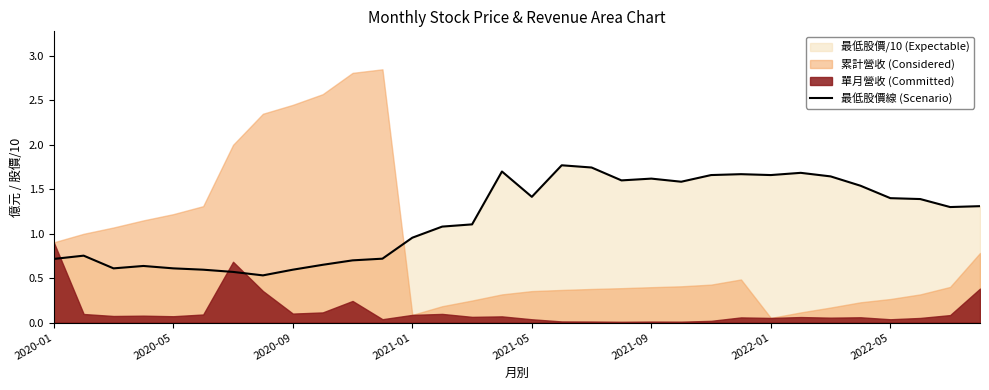

What is the minimum value shown in the chart?

0.5